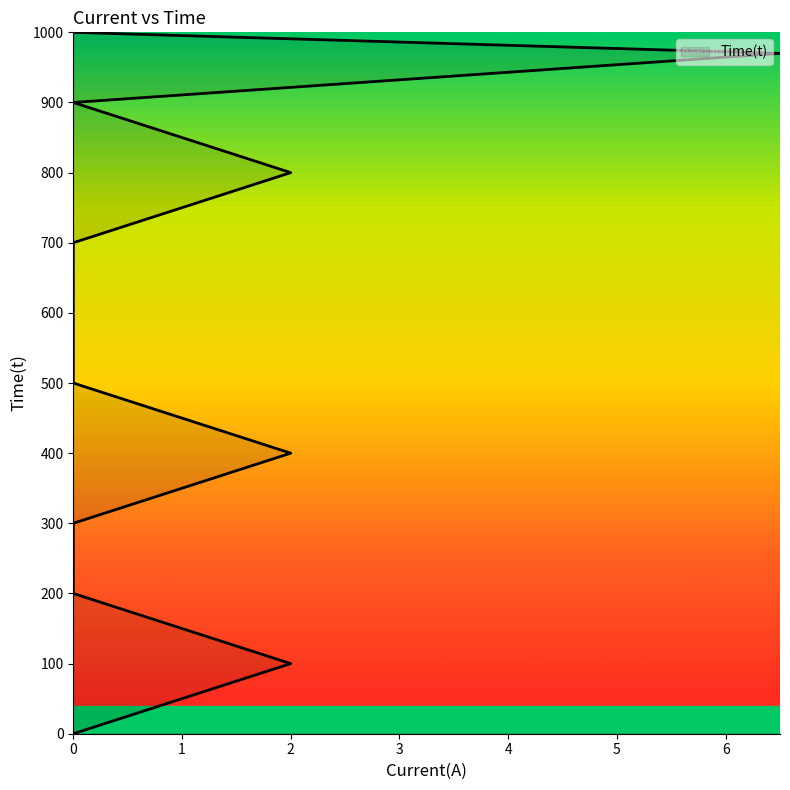

What value does the data have at 2, to the nearest 50?

800